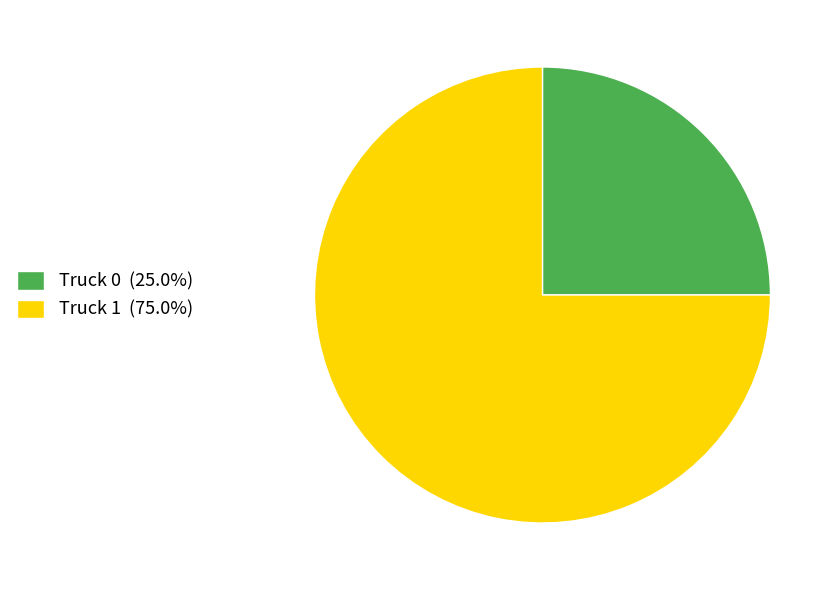

Does Truck 0 (25.0%) represent more than half of the total?

No